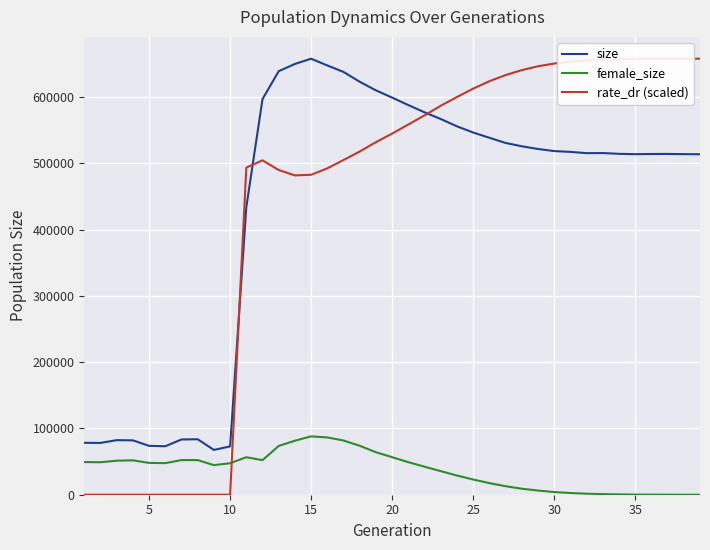

Which series has the largest range (max minus min)?

rate_dr (scaled)